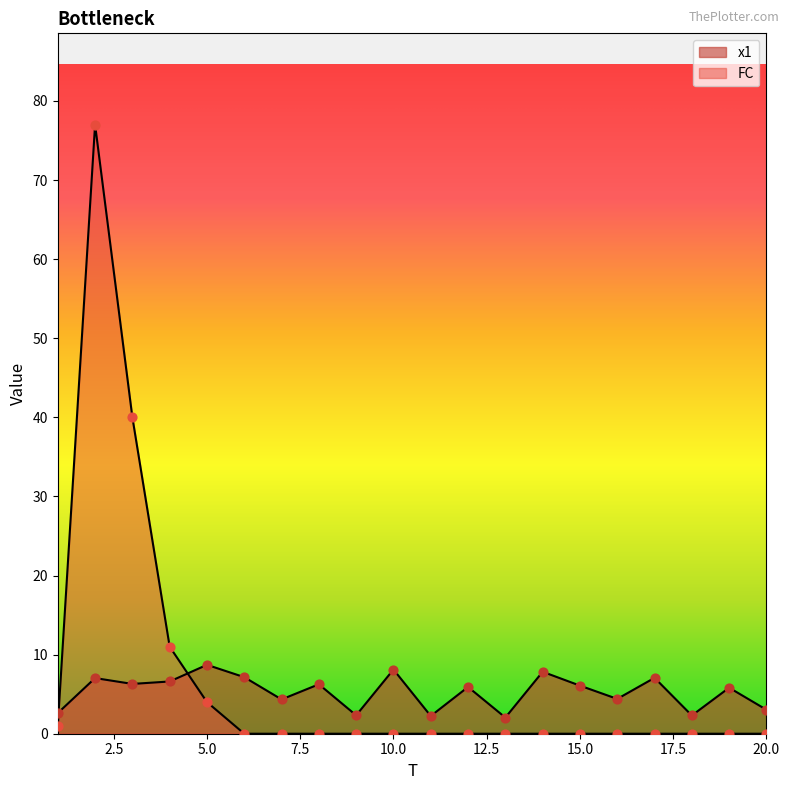

Which series contains the highest Y value?

FC